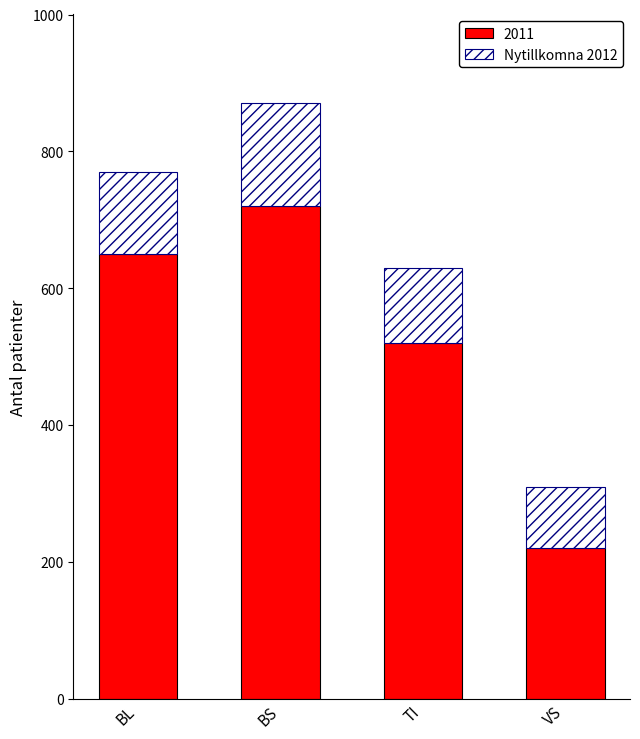

Reading left to right, what are the values for 2011?

BL=650	BS=720	TI=520	VS=220